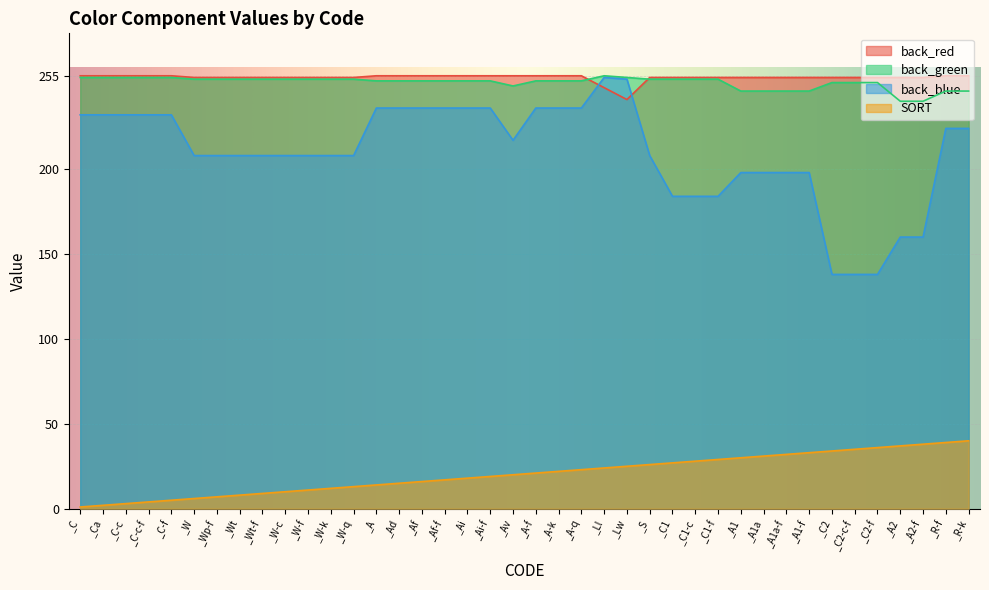

What is the total value across all series at _A-f?

764